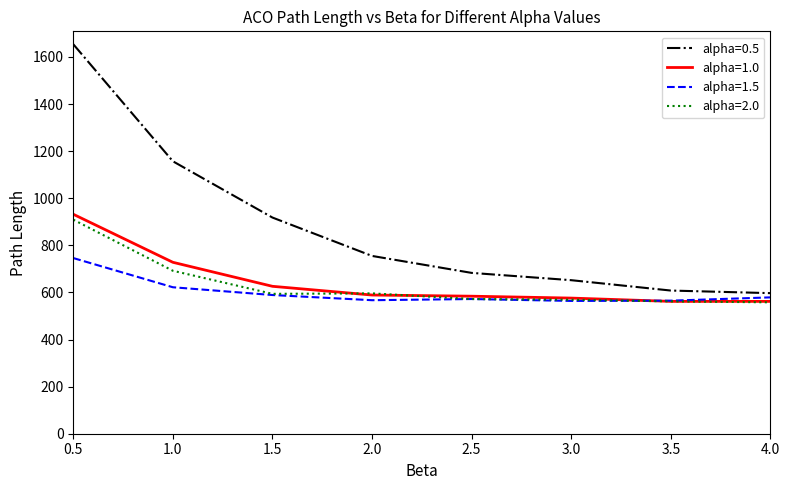

Is the value of alpha=1.0 at 3.0 greater than the value of alpha=0.5 at 1.5?

No